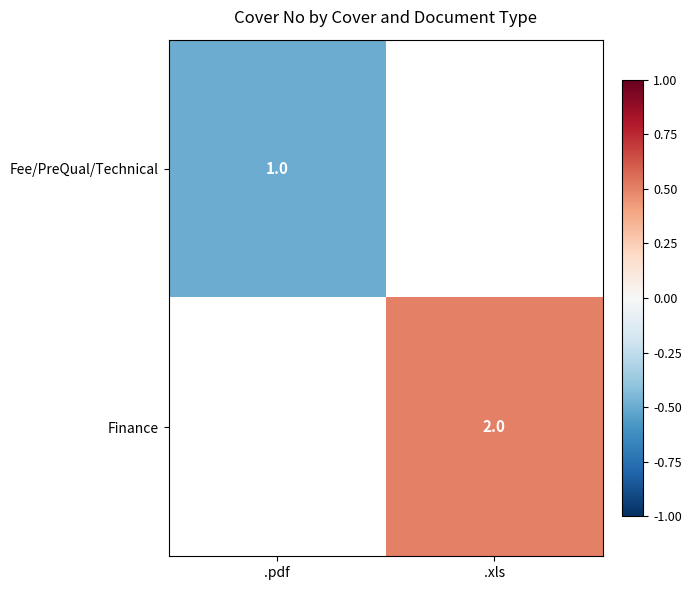

What is the greatest value displayed?

0.5